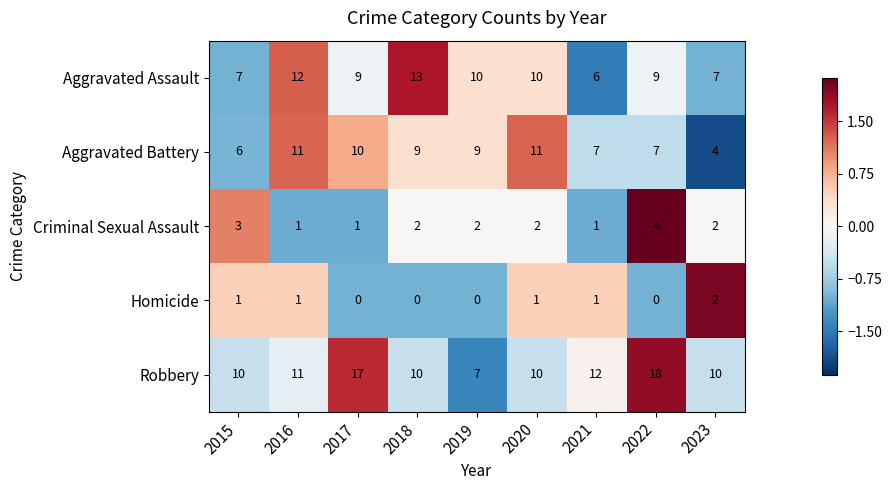

What is the difference between the second highest and second lowest values in the Robbery series?

7